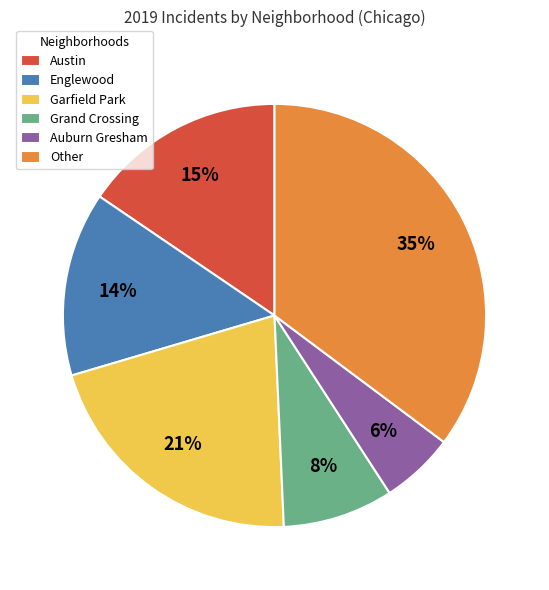

The Grand Crossing slice represents 8% of the pie. True or false?

True